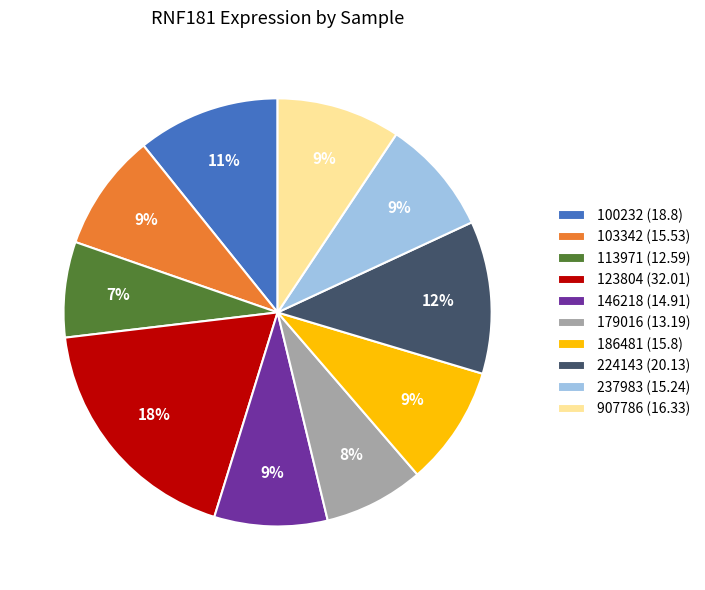

What is the ratio of the value at 179016 (13.19) to the value at 224143 (20.13)?

0.7